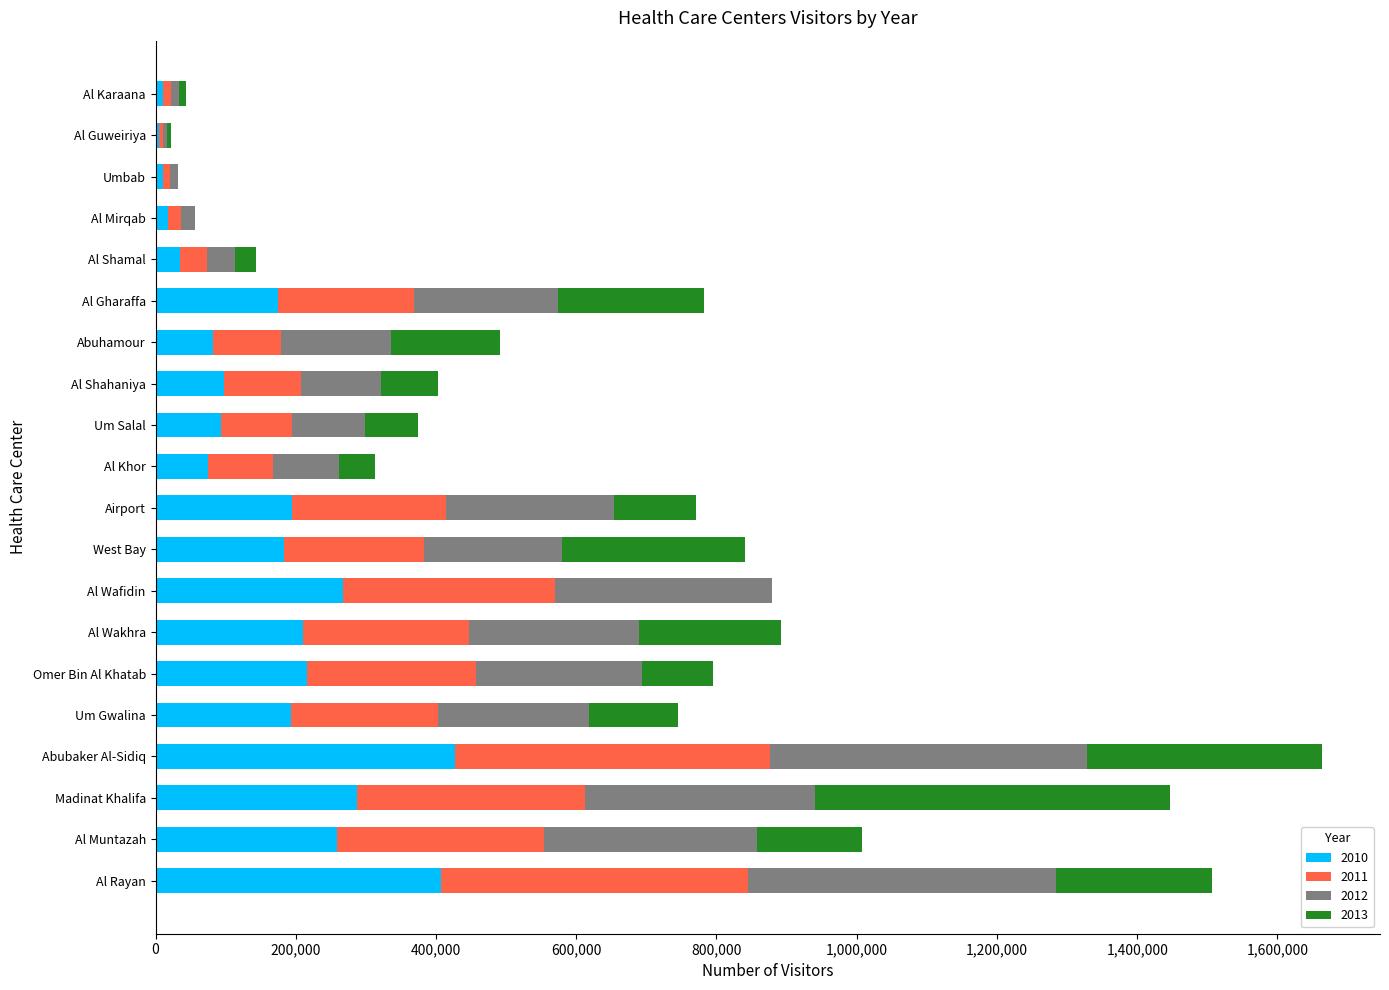

What is the total value across all series at Al Wafidin?

879013